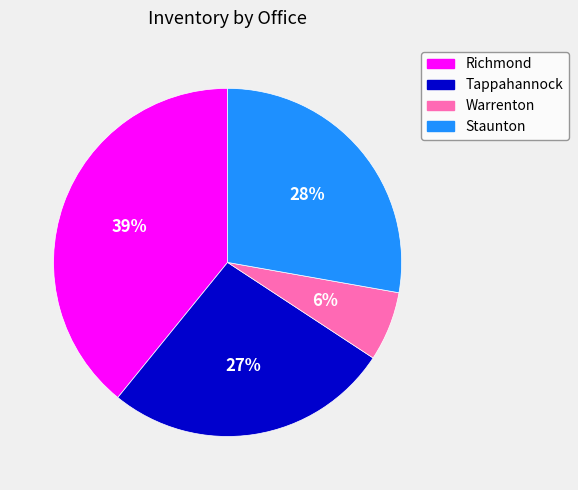

Is there any slice that represents more than half of the pie?

No